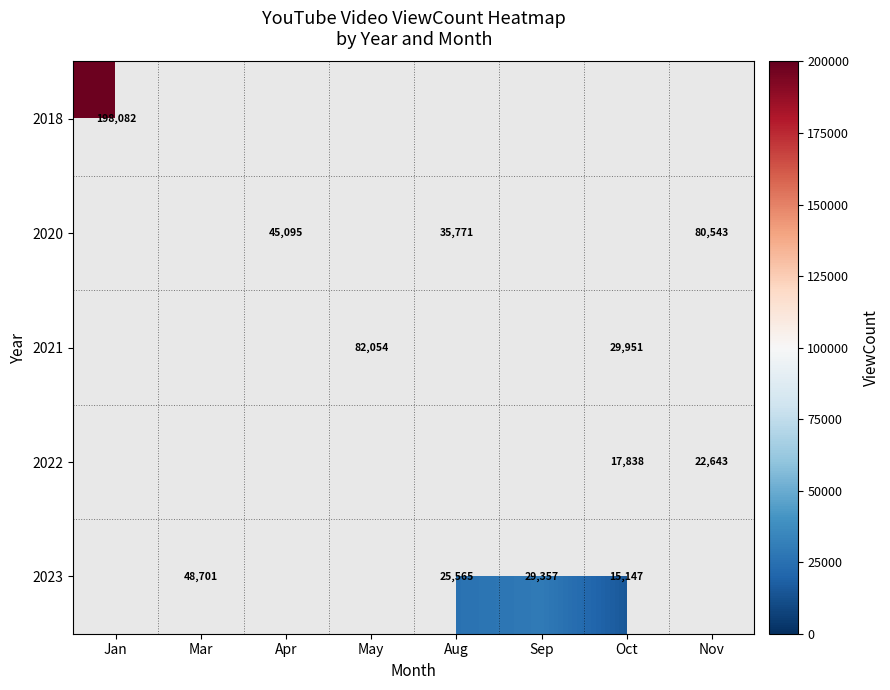

The value of 2022 at Oct is 23571. True or false?

False